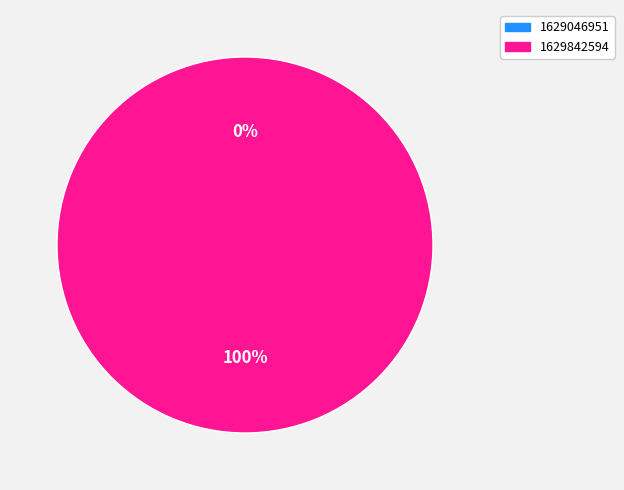

To the nearest percent, what is the difference between the 1629842594 and 1629046951 slice percentages?

100%